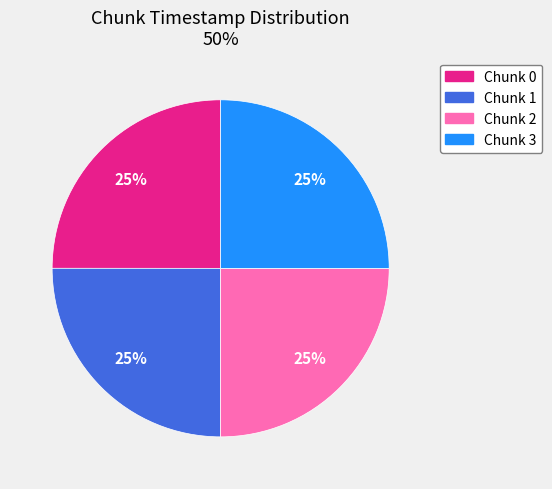

Is there a majority slice in this chart?

No